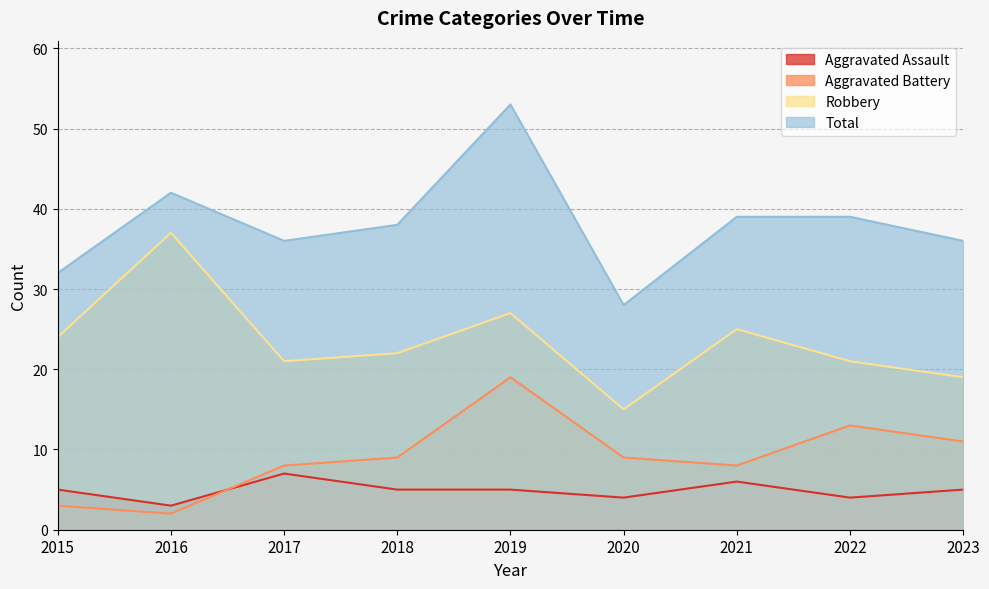

Reading right to left, what are all the values shown in this chart?

Aggravated Assault: 2023=5	2022=4	2021=6	2020=4	2019=5	2018=5	2017=7	2016=3	2015=5
Aggravated Battery: 2023=11	2022=13	2021=8	2020=9	2019=19	2018=9	2017=8	2016=2	2015=3
Robbery: 2023=19	2022=21	2021=25	2020=15	2019=27	2018=22	2017=21	2016=37	2015=24
Total: 2023=36	2022=39	2021=39	2020=28	2019=53	2018=38	2017=36	2016=42	2015=32